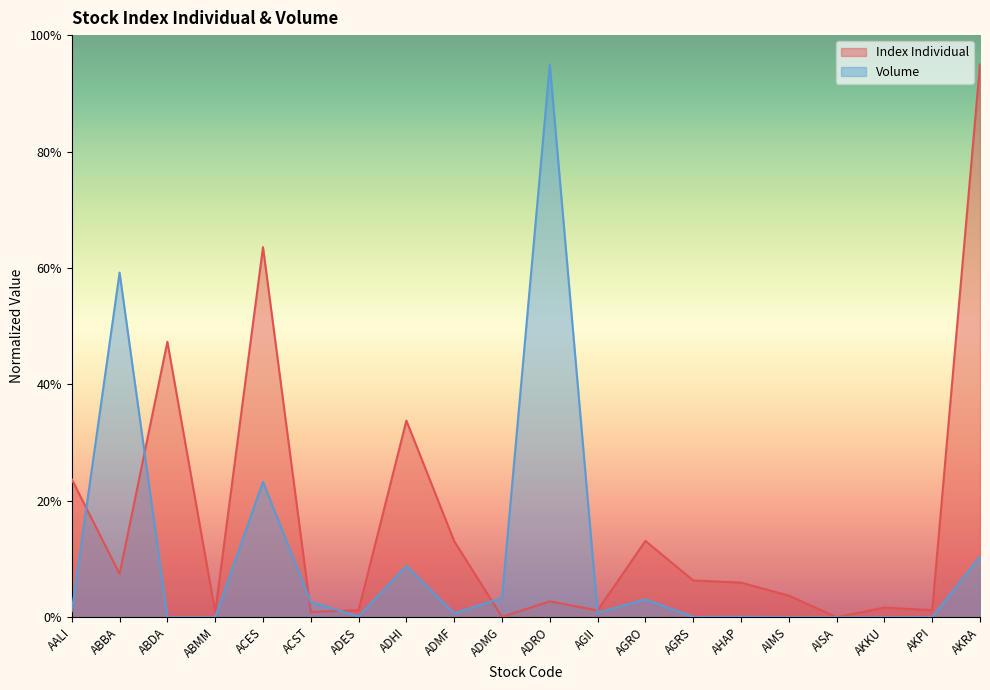

How many lines are shown in the chart?

2